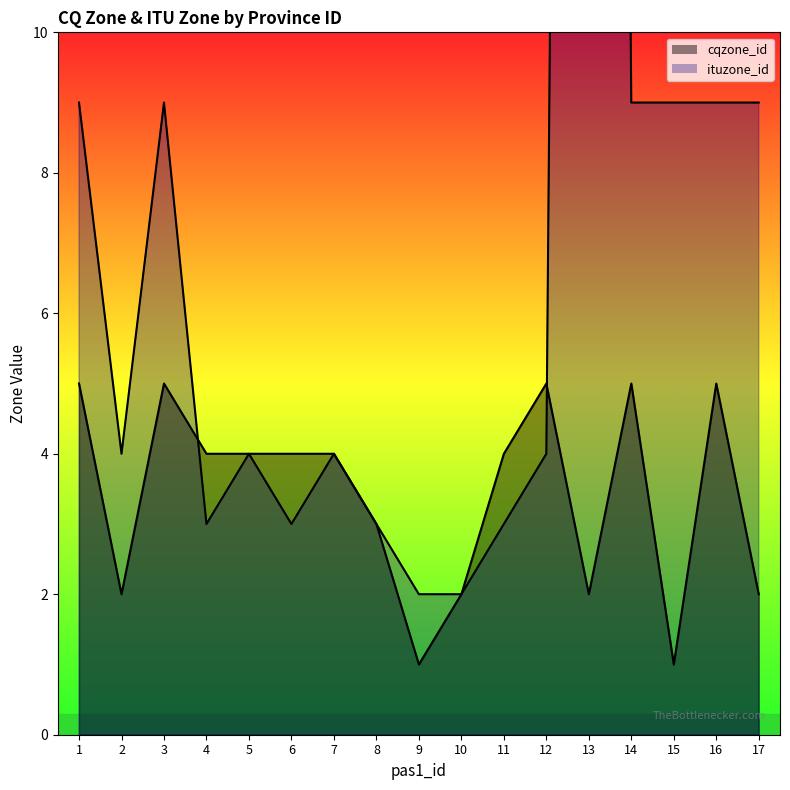

Reading left to right, list all the values displayed in this chart.

cqzone_id: 5	2	5	4	4	4	4	3	1	2	4	5	2	5	1	5	2
ituzone_id: 9	4	9	3	4	3	4	3	2	2	3	4	75	9	9	9	9